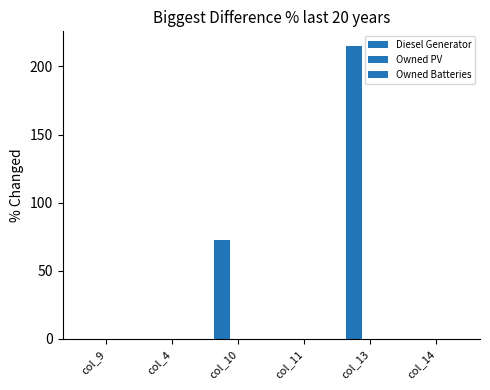

How many series are shown in this chart?

1